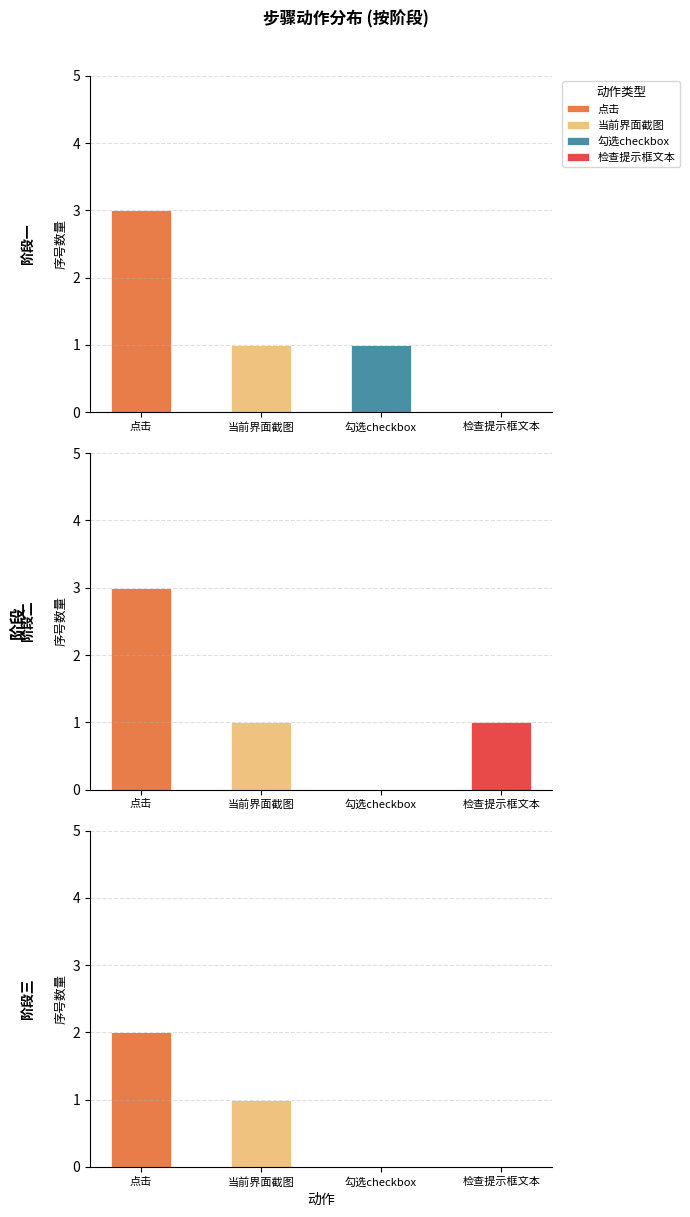

At which category does the chart reach its peak across all series?

点击